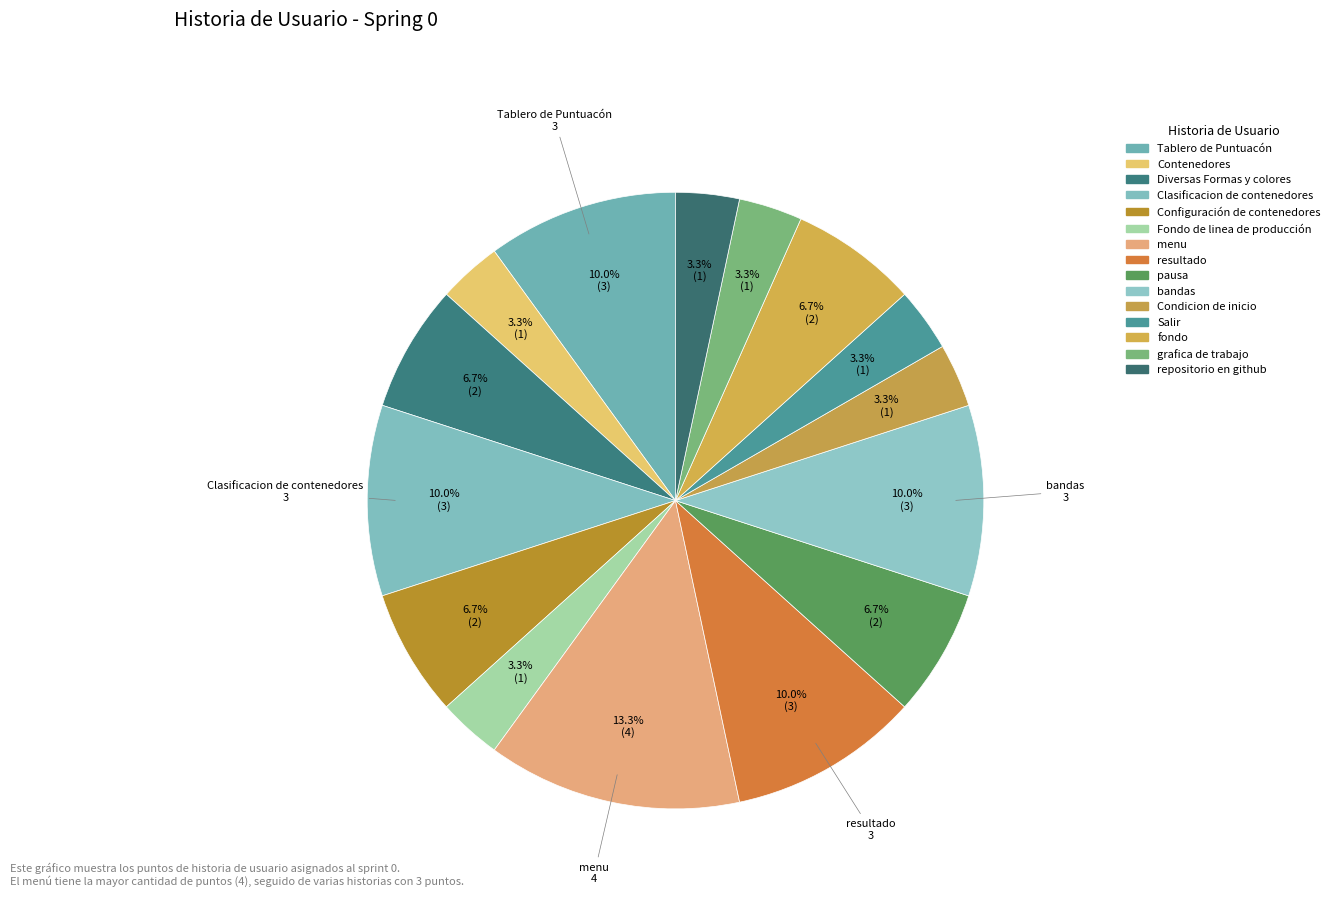

Count the number of slices in the pie.

15